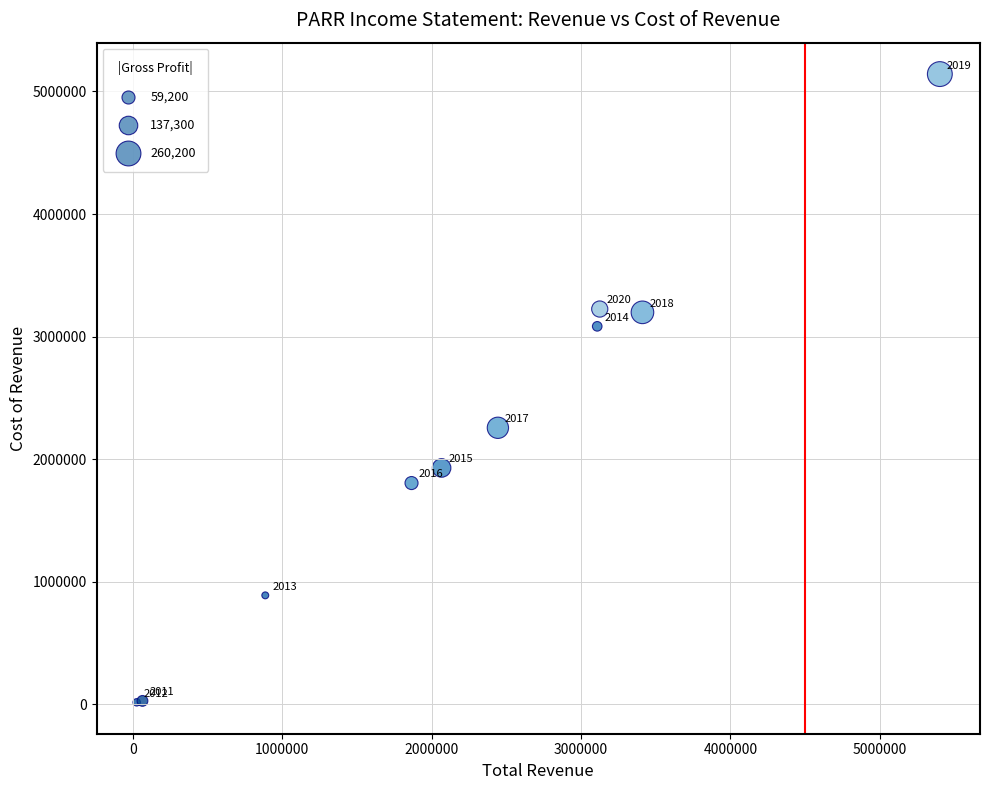

What Y value in the scatter plot is closest to 2579500?

2256600